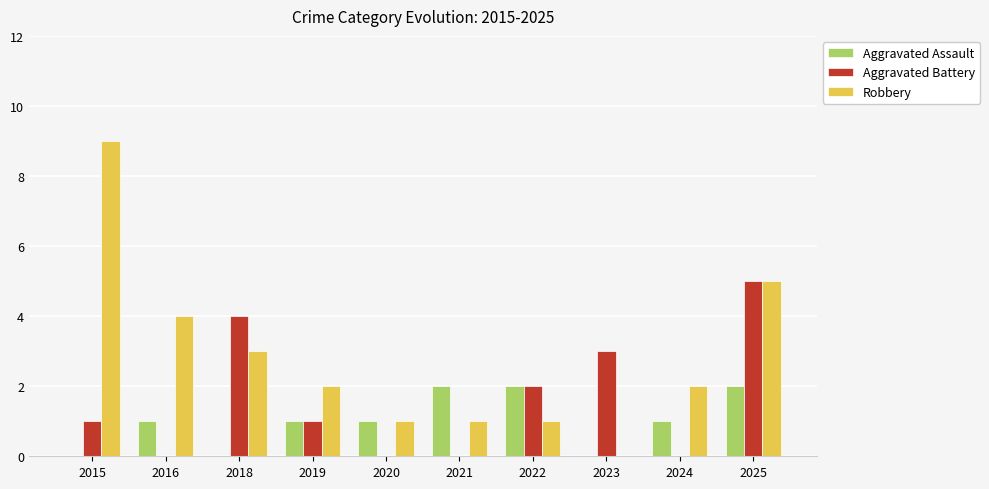

What value does the Aggravated Assault series have at 2019?

1